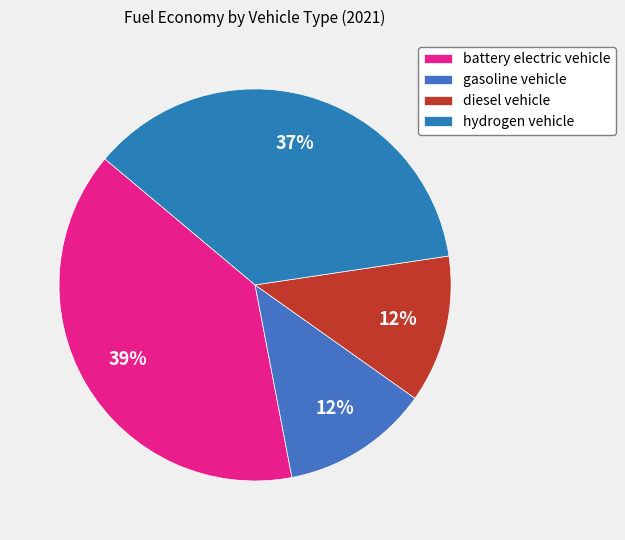

To the nearest percent, what portion does battery electric vehicle represent?

39%